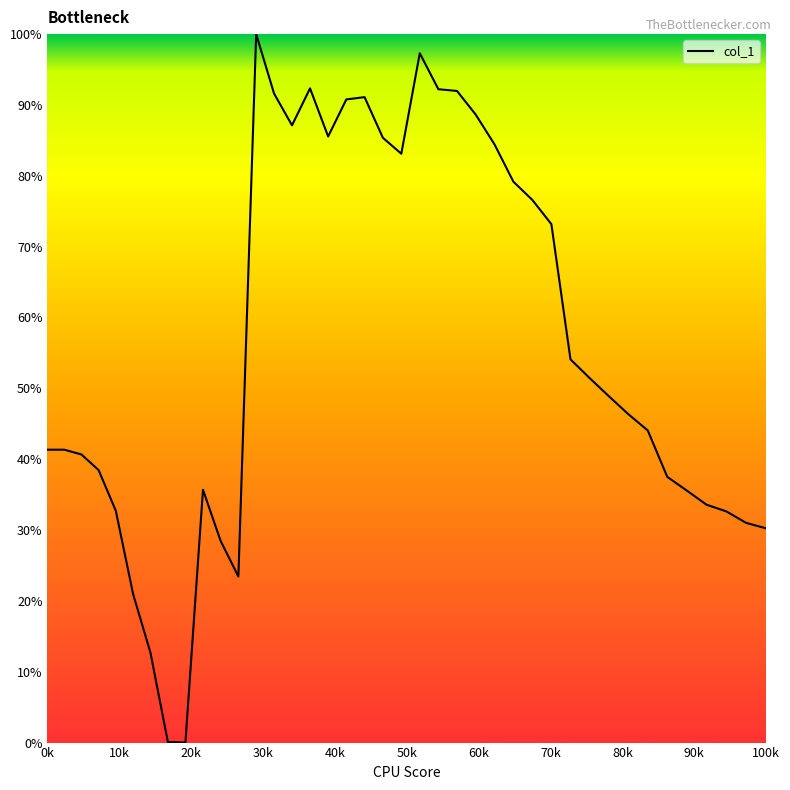

Does the chart display data point markers on the line(s)?

No